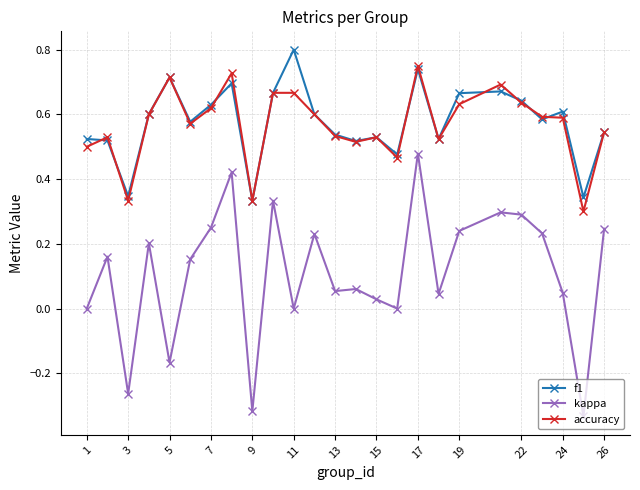

True or false: kappa and f1 intersect in this chart.

False